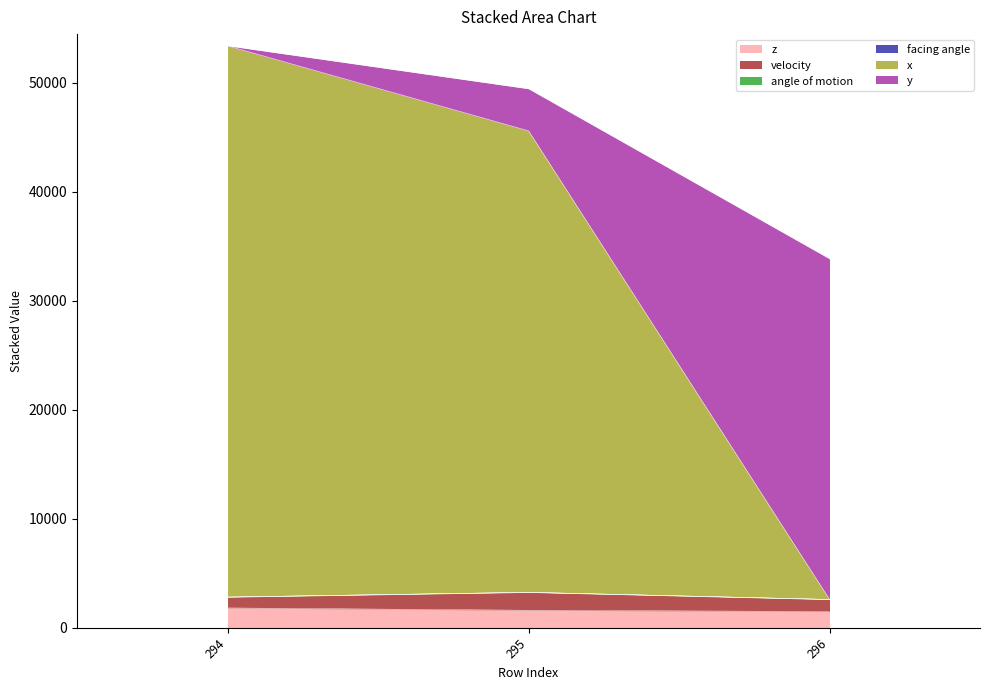

The value of x at 295 is 66036.2. True or false?

False